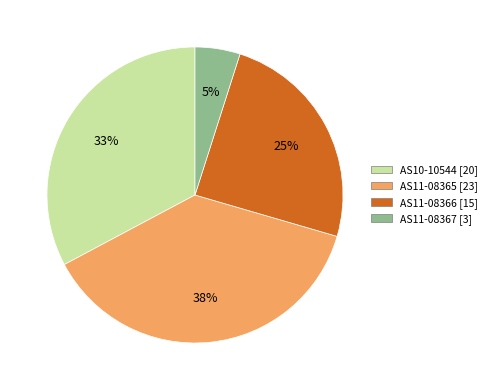

How many segments does this pie chart have?

4